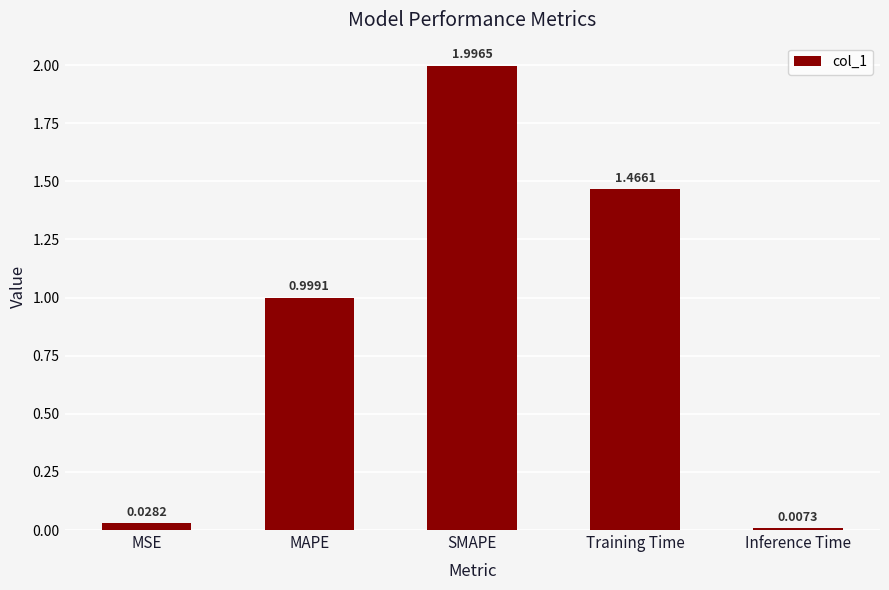

Count the number of categories in the chart.

5